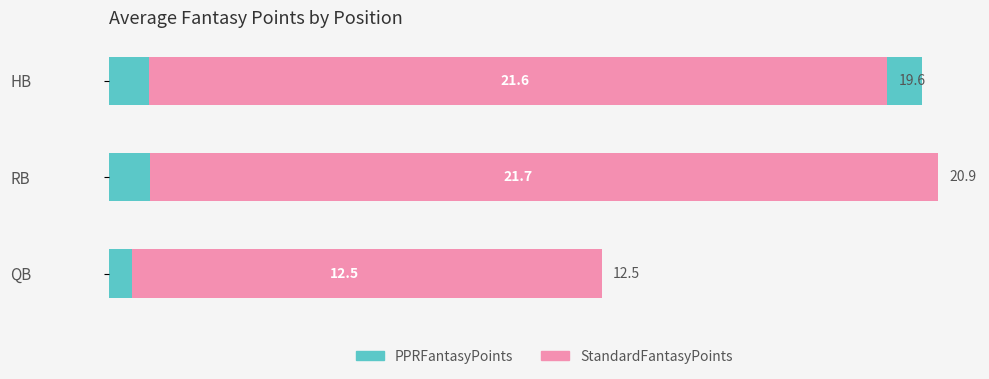

What is the highest value of the StandardFantasyPoints series?

20.9